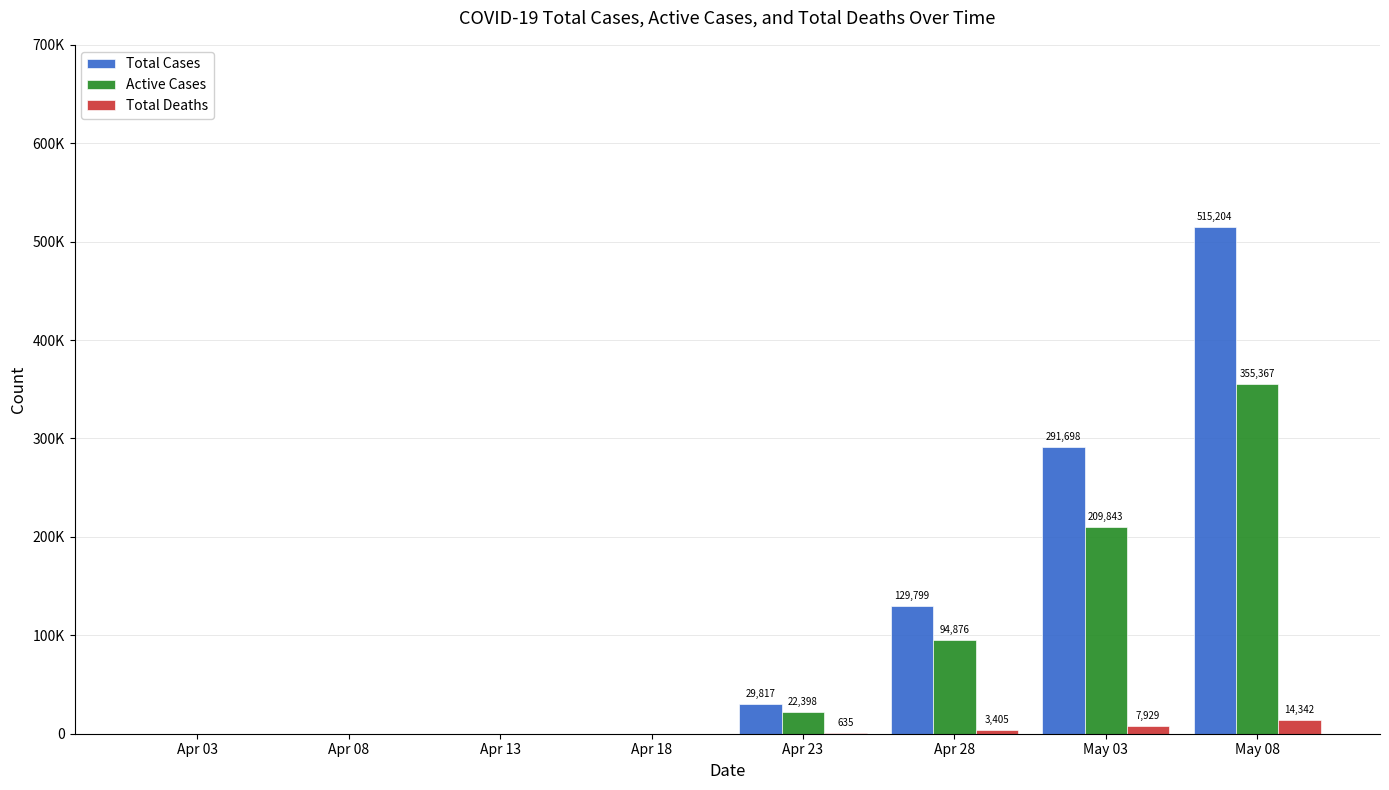

Does the chart contain stacked bars?

No